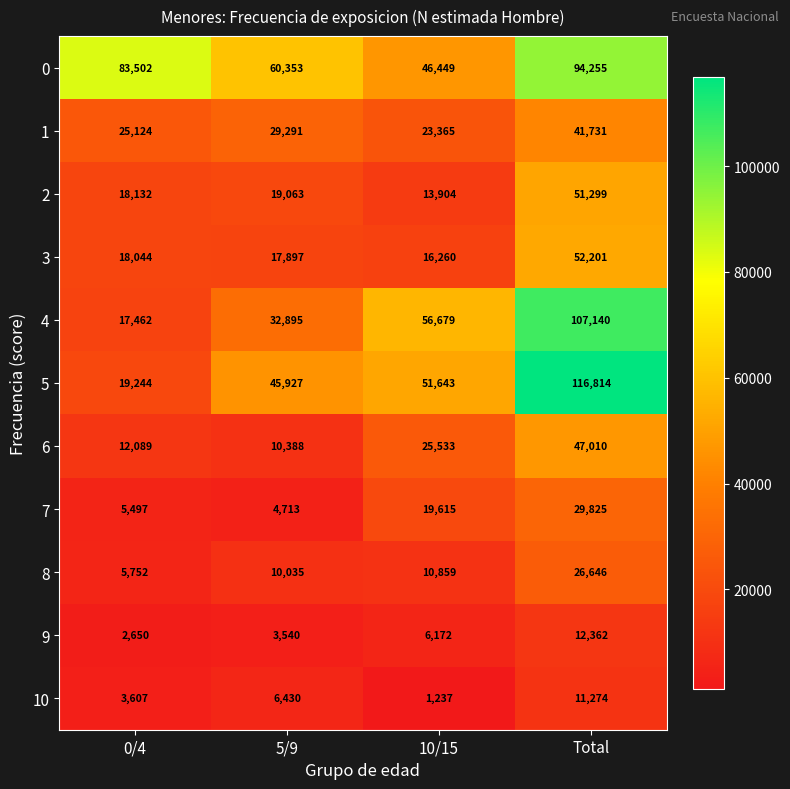

Between 0/4 and Total, which series saw the biggest shift?

5